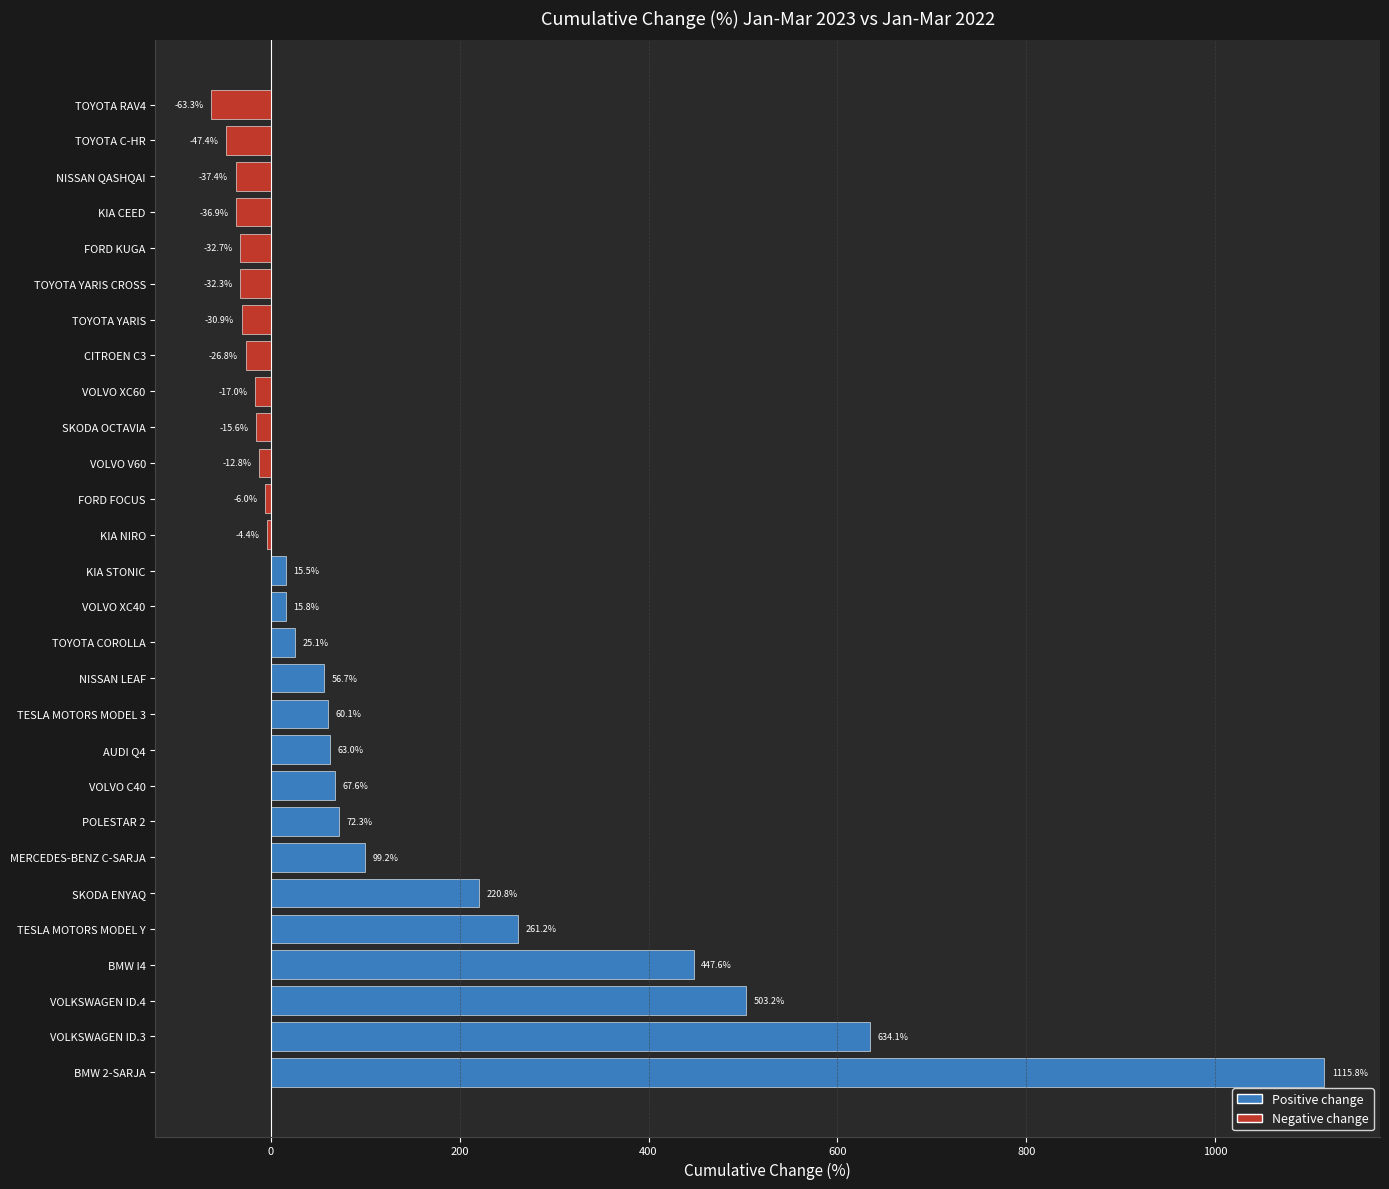

Reading bottom to top, what are all the values shown in this chart?

1115.8	634.1	503.2	447.6	261.2	220.8	99.2	72.3	67.6	63.0	60.1	56.7	25.1	15.8	15.5	-4.4	-6.0	-12.8	-15.6	-17.0	-26.8	-30.9	-32.3	-32.7	-36.9	-37.4	-47.4	-63.3